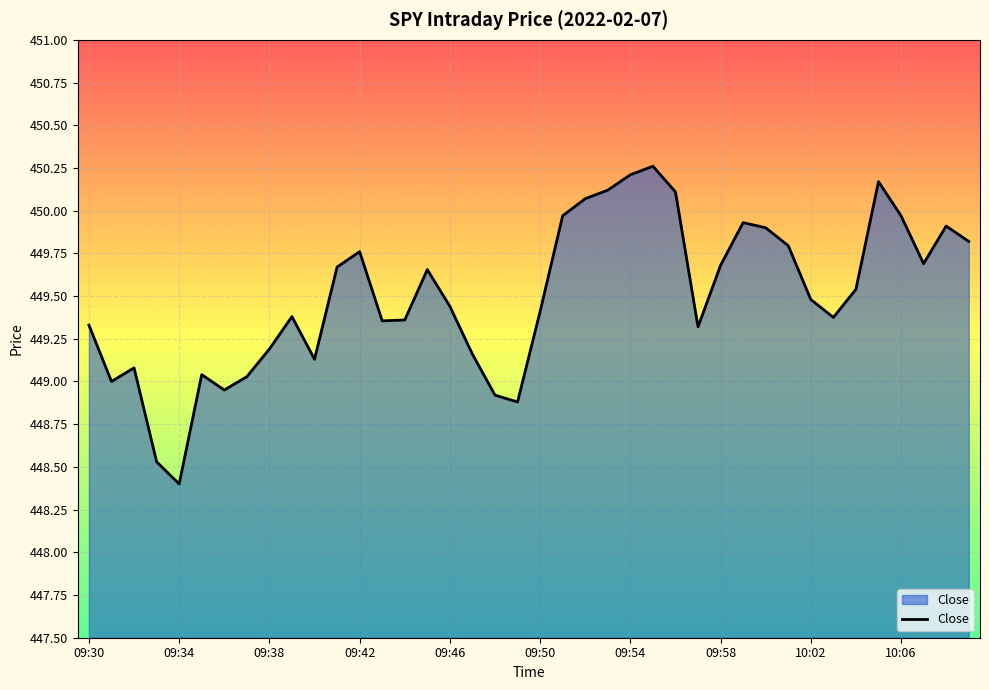

What is the difference between the maximum and minimum values?

1.9